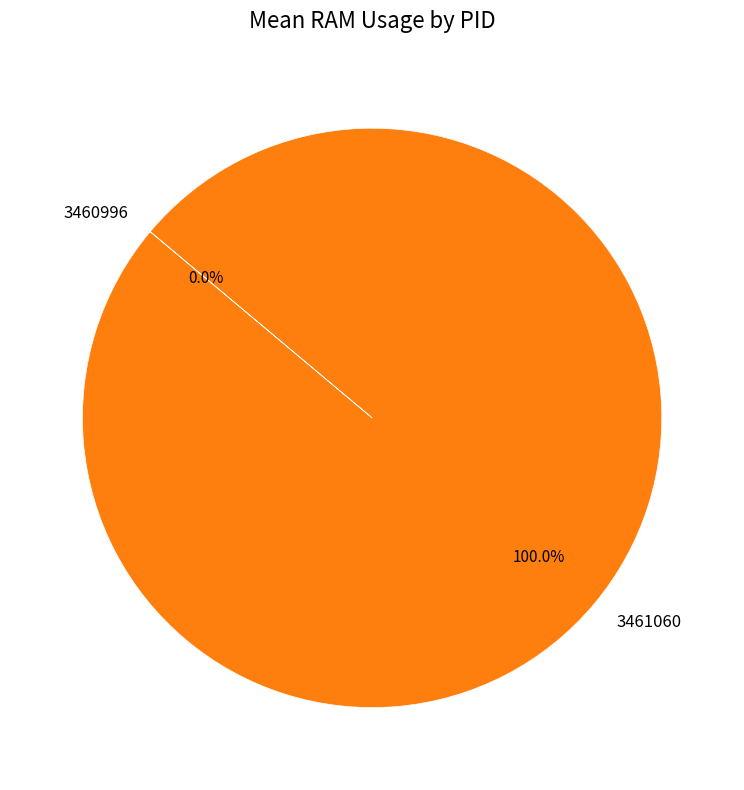

What percentage is the 3461060 slice, to the nearest percent?

100%